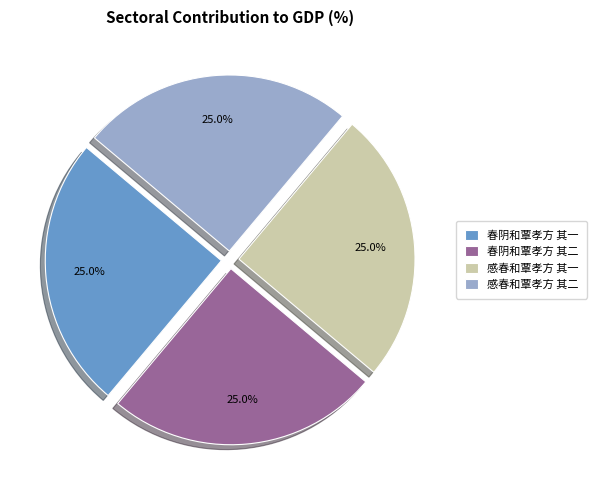

Approximately how many times larger is the value at 春阴和覃孝方 其一 compared to 春阴和覃孝方 其二?

1.0